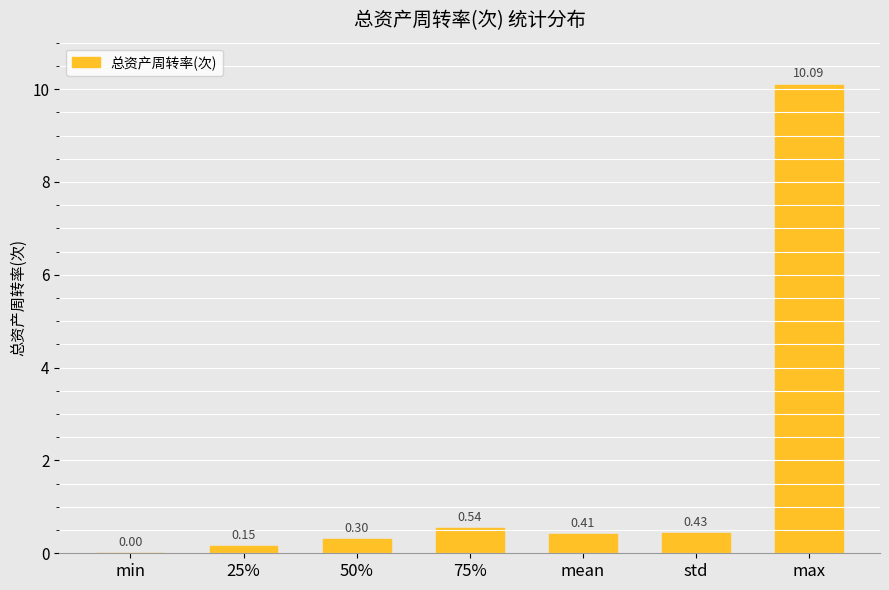

Are the bars horizontal?

No